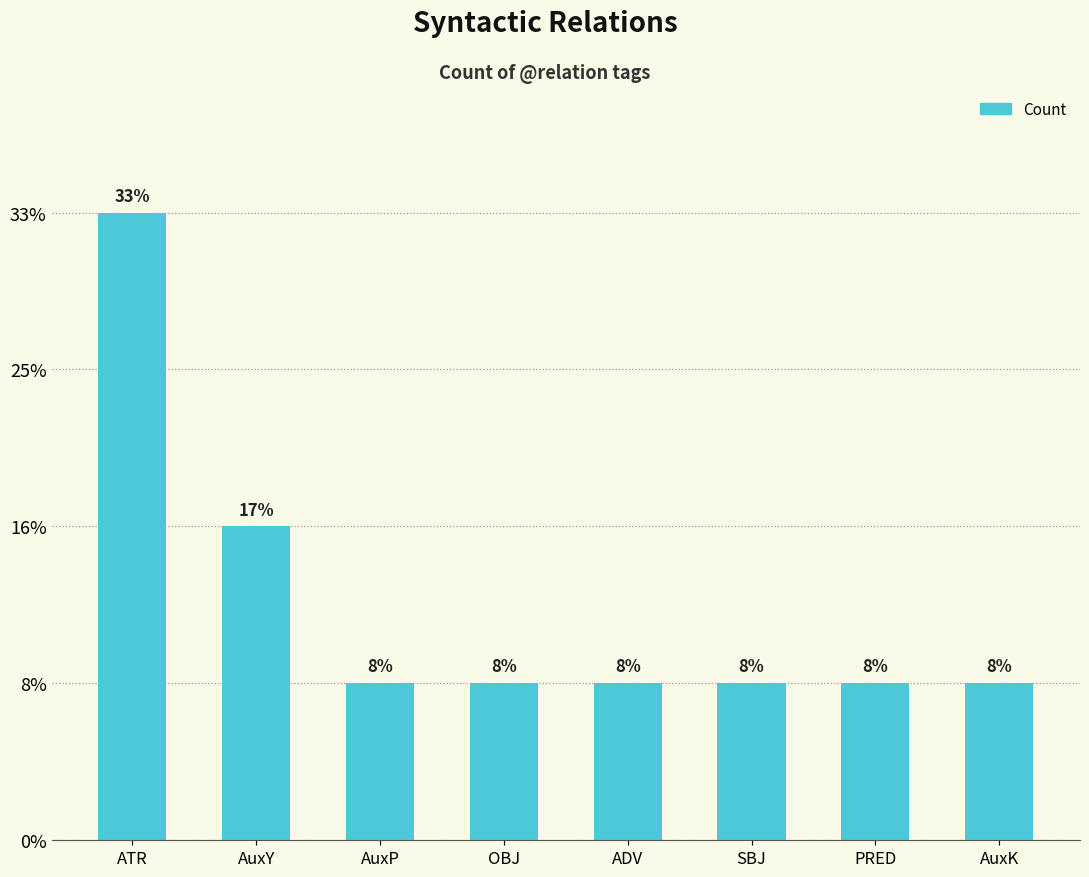

Are the bars horizontal?

No